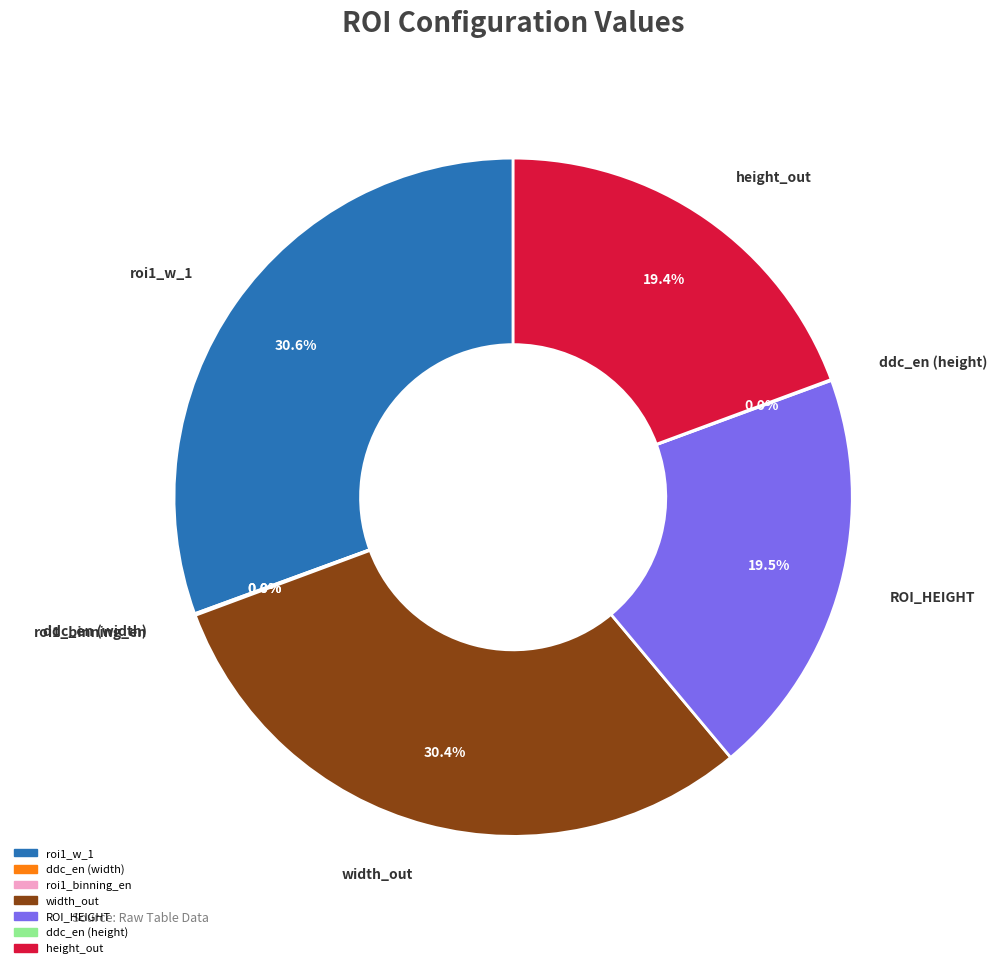

Does ROI_HEIGHT account for over 50% of the chart?

No